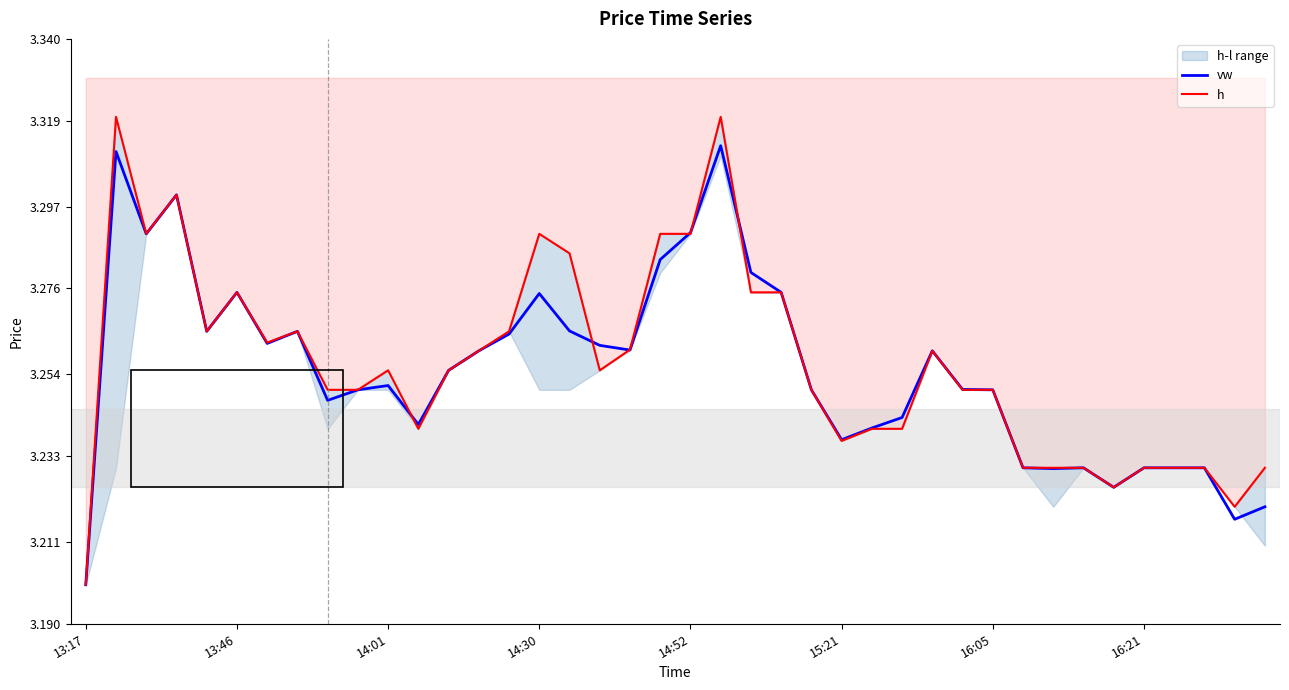

True or false: h has a value of 5.2 at 26.

False